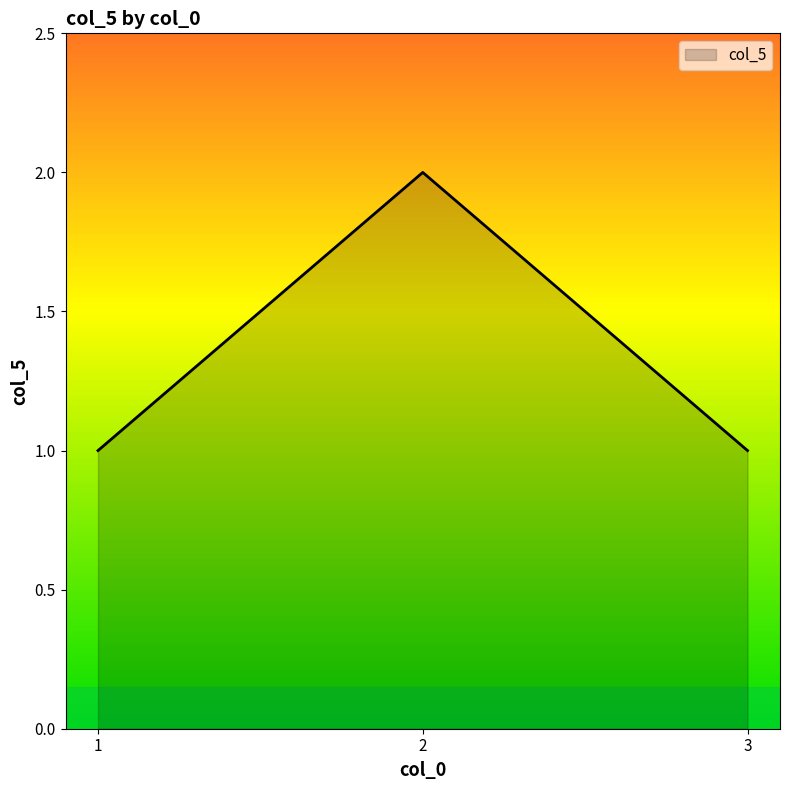

What is the difference between the maximum and minimum values?

1